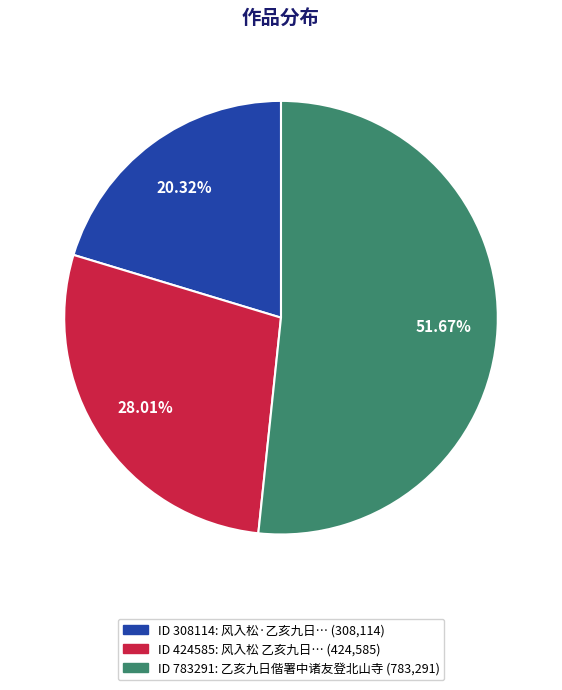

Count the number of slices in the pie.

3